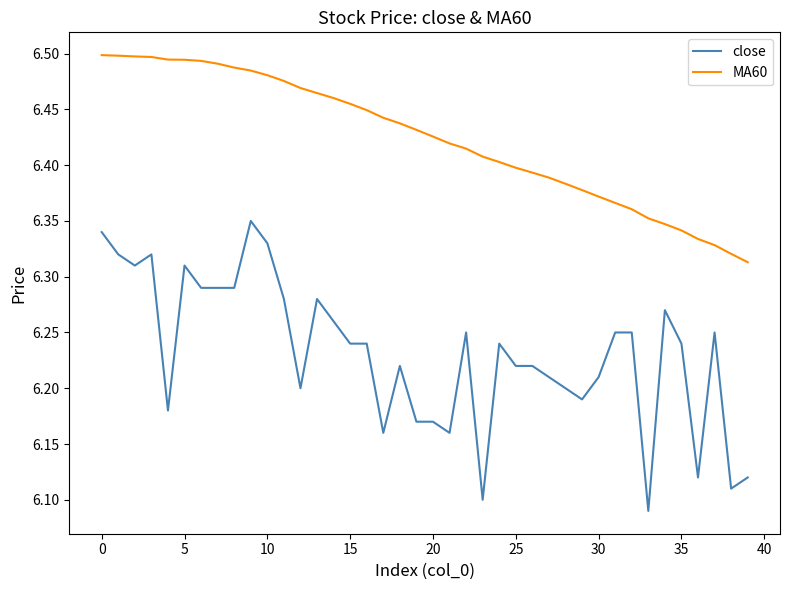

True or false: MA60 and close cross at least once.

False